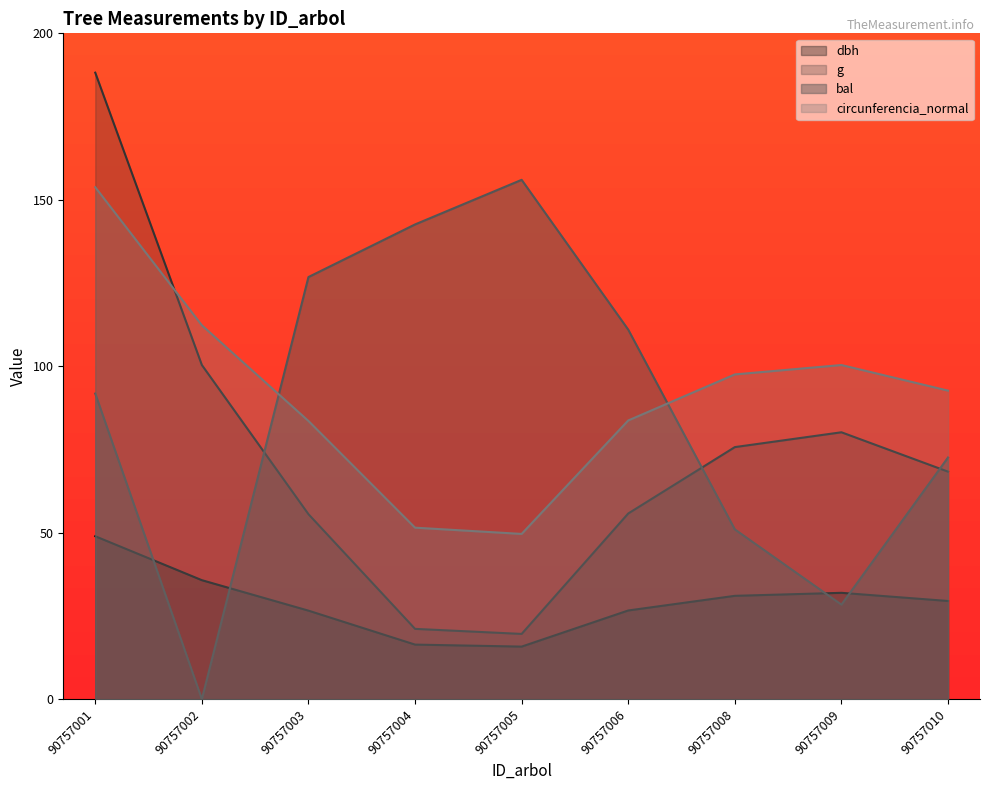

Rank the series at 90757008 from lowest to highest value.

dbh, bal, g, circunferencia_normal